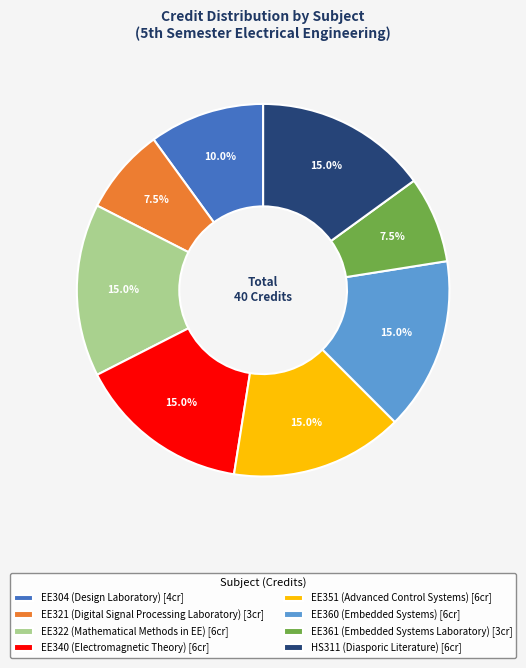

Is there a majority slice in this chart?

No